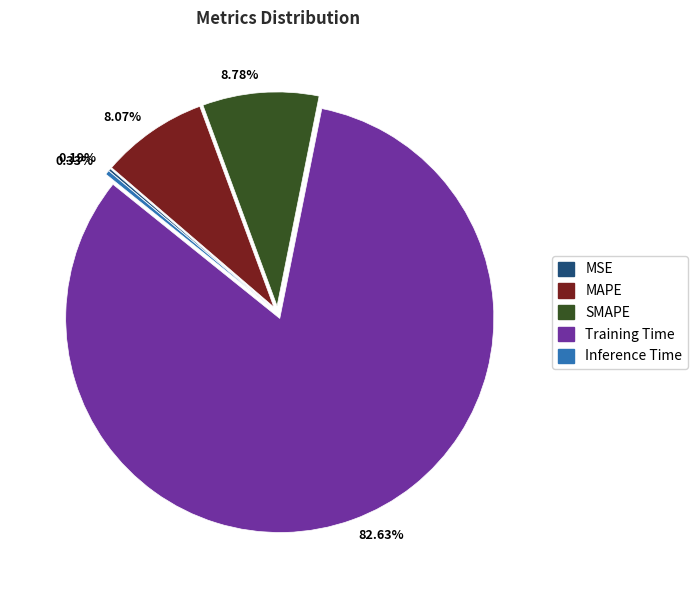

Is it true that Training Time is 93% of the pie?

False